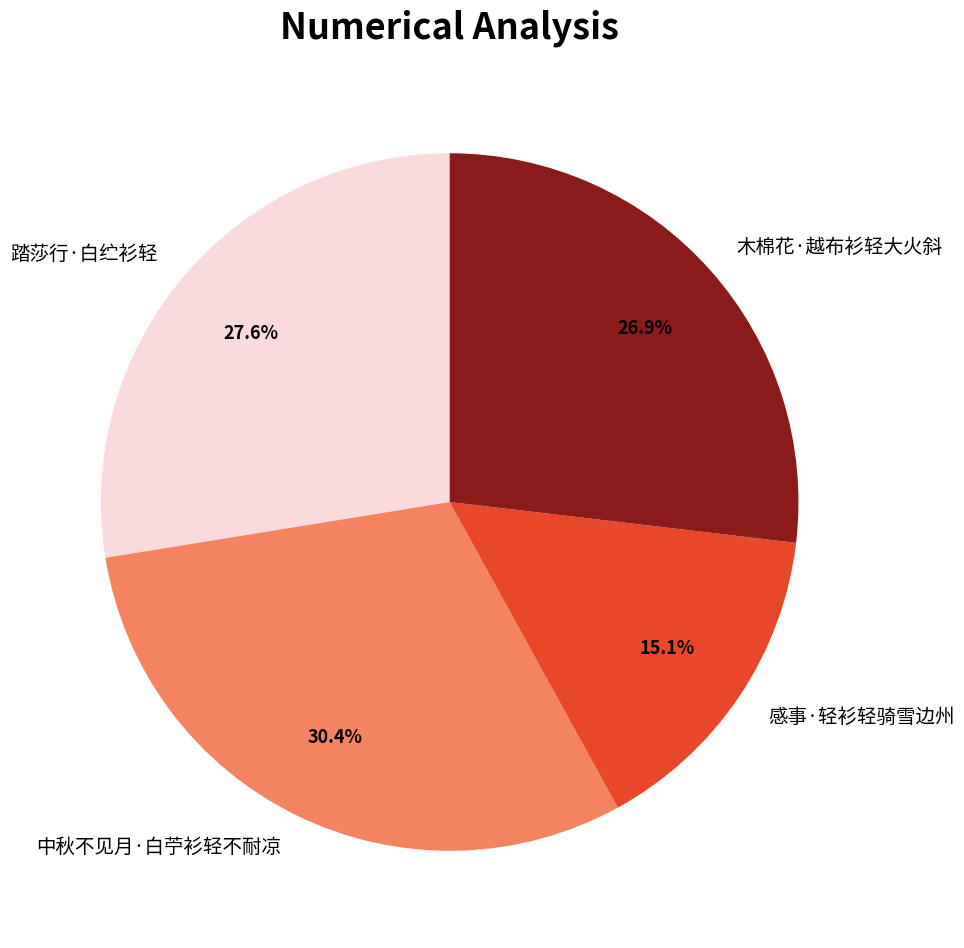

Rank the categories by value from lowest to highest.

感事·轻衫轻骑雪边州, 木棉花·越布衫轻大火斜, 踏莎行·白纻衫轻, 中秋不见月·白苧衫轻不耐凉